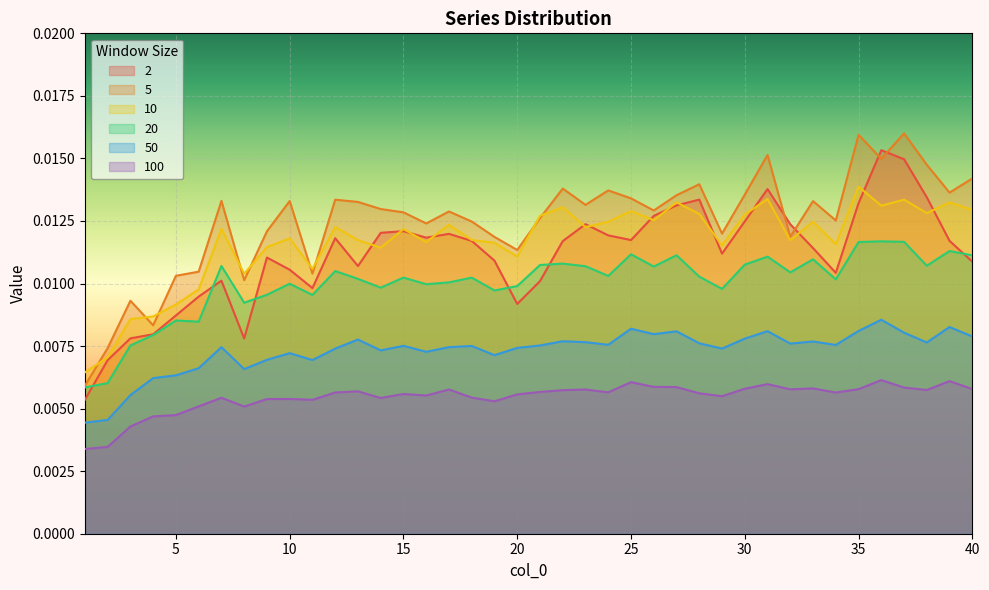

Is it true that 100 equals 0.0 at 3?

True